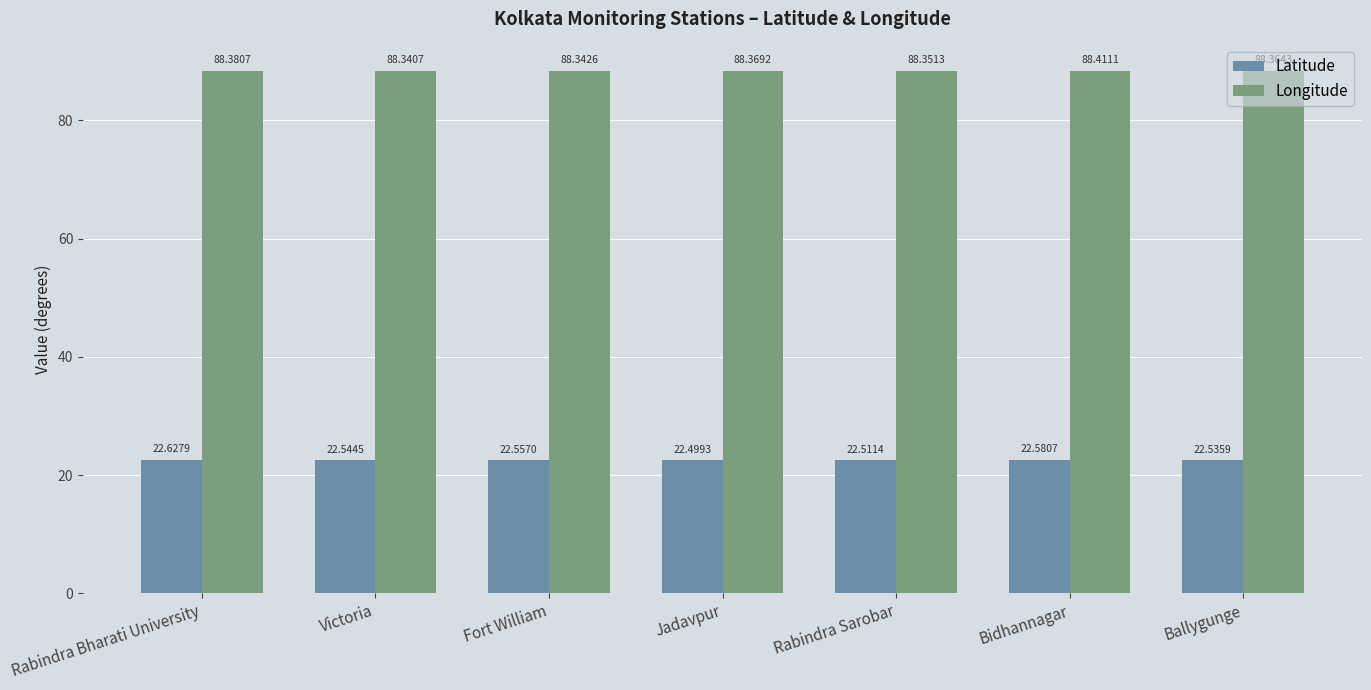

What position from the right is Bidhannagar?

2